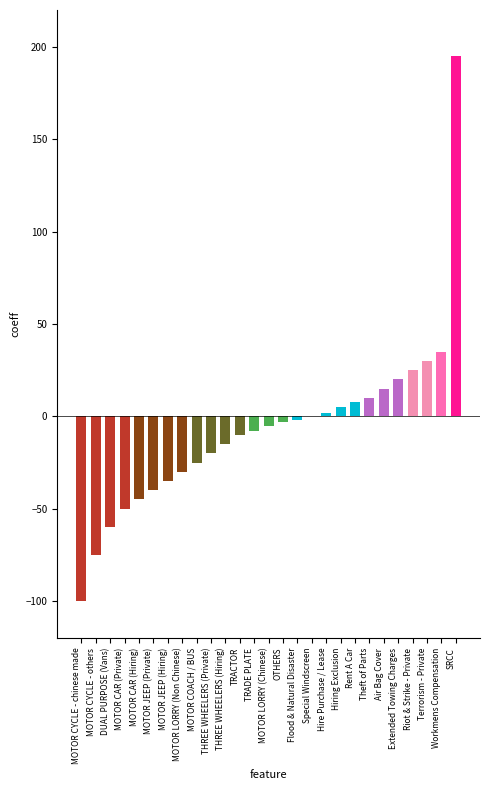

At which label is the value closest to 47?

Workmens Compensation